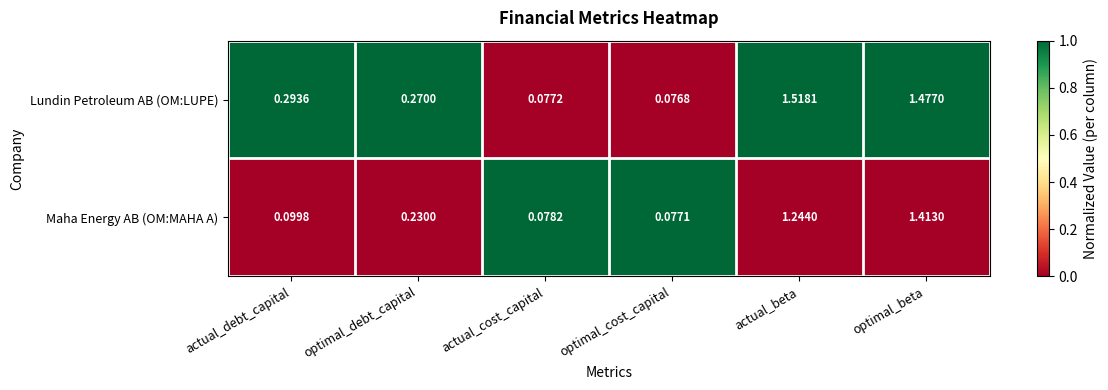

Between optimal_debt_capital and actual_beta, which series saw the biggest shift?

Lundin Petroleum AB (OM:LUPE)